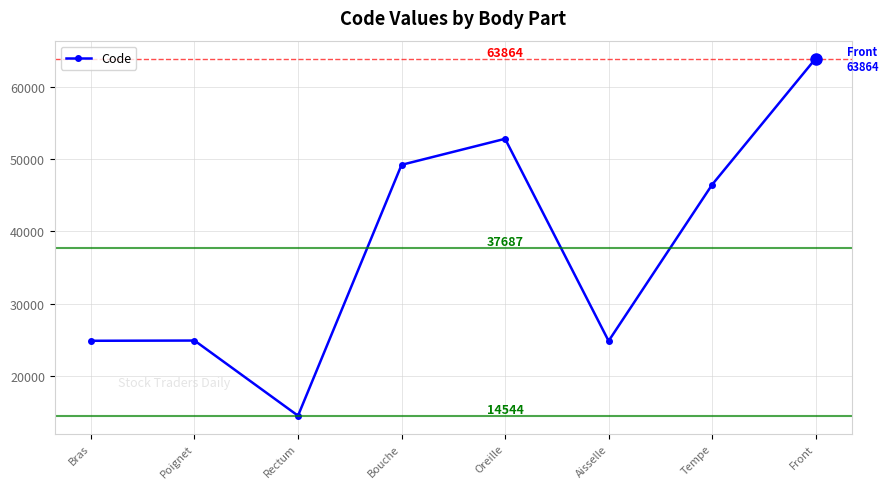

What is the sum of all values?

301498